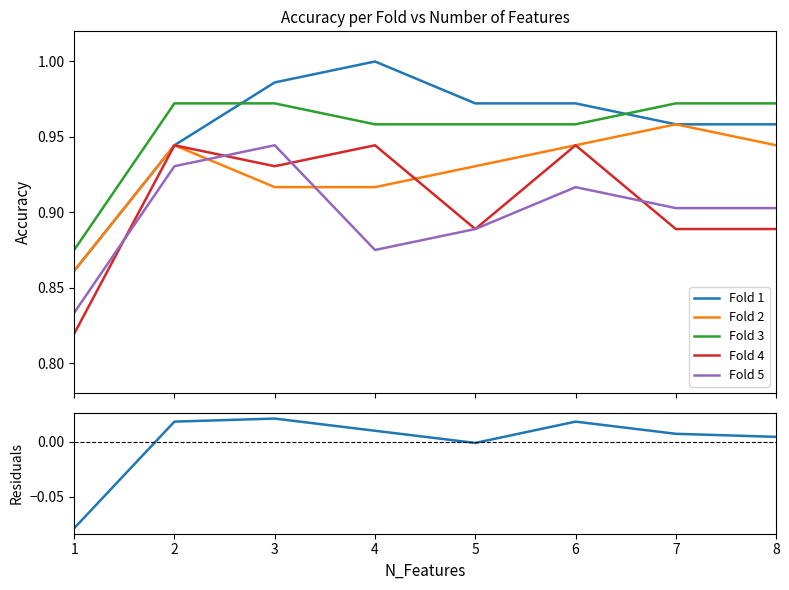

What is the sum of the Fold 5 values at 2 and 5?

1.8